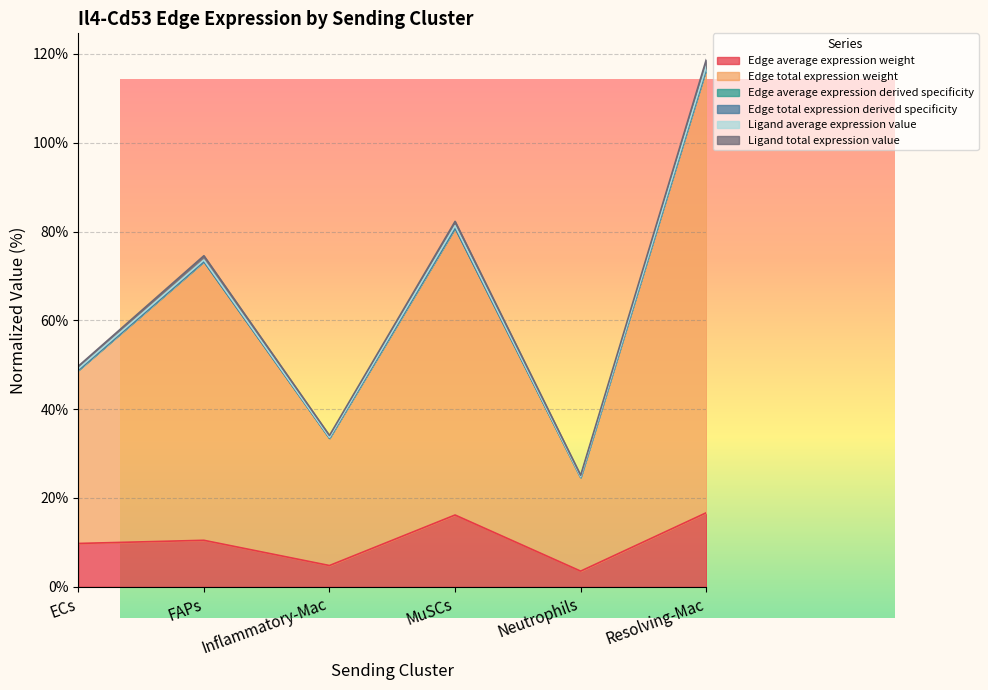

What is the greatest value displayed?

116.7